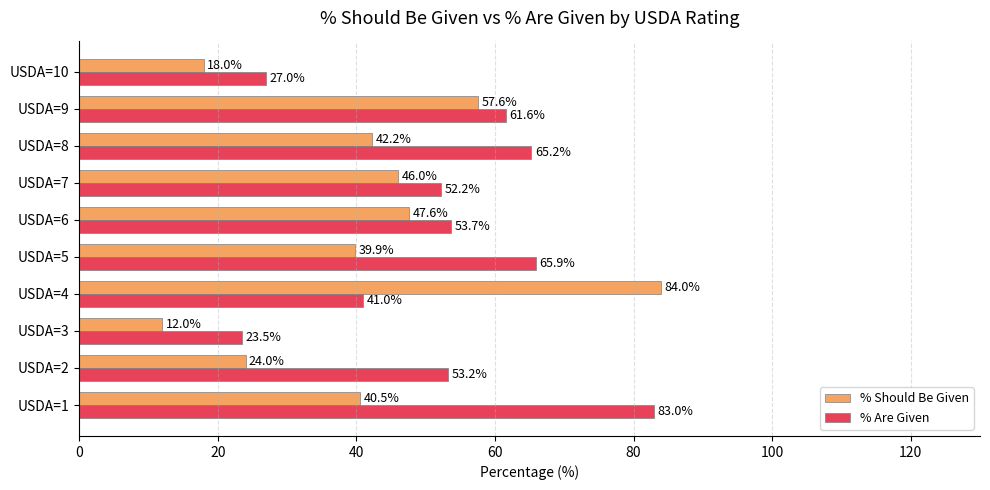

At how many categories does at least one series exceed 14?

10